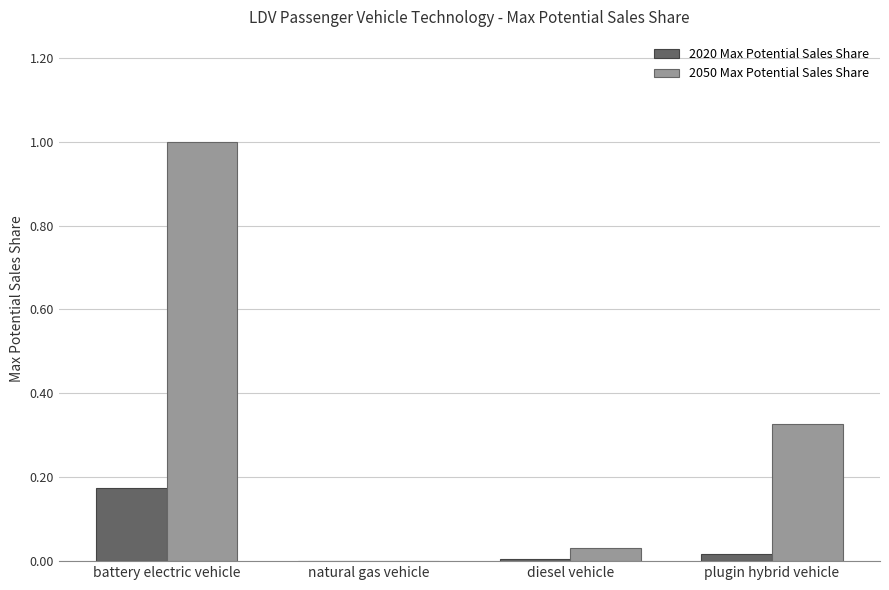

Which series has the largest total across all categories?

2050 Max Potential Sales Share